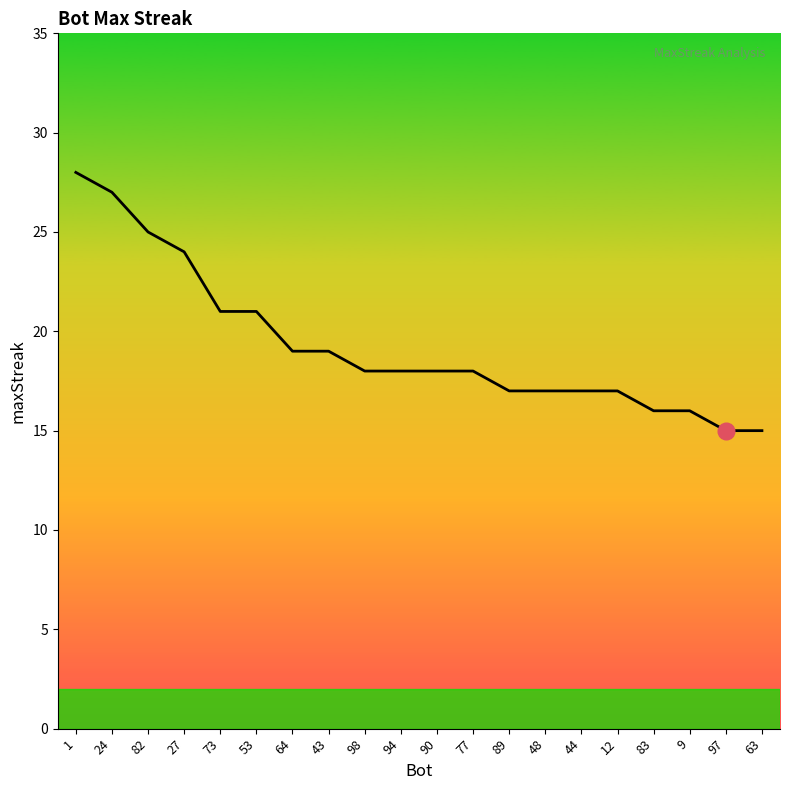

How many distinct data groups are displayed?

1